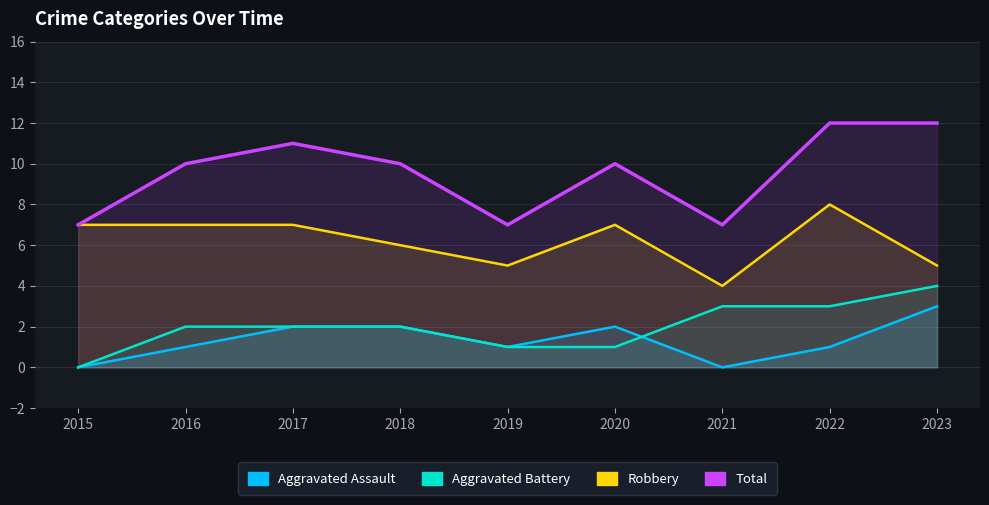

What is the value of the Aggravated Assault point at the 6th from the left?

2